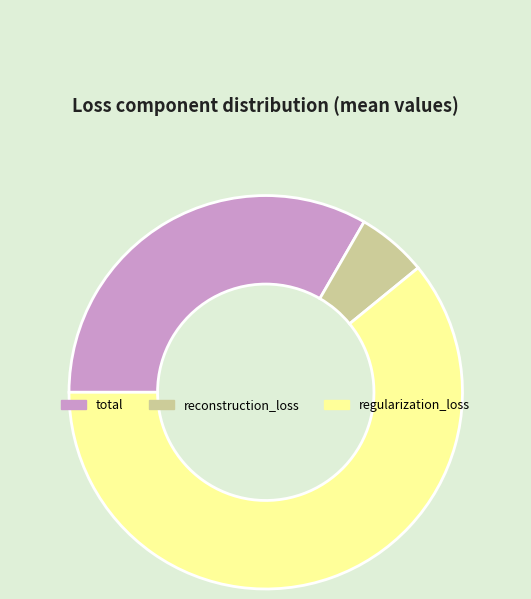

How many slices are in this pie chart?

3